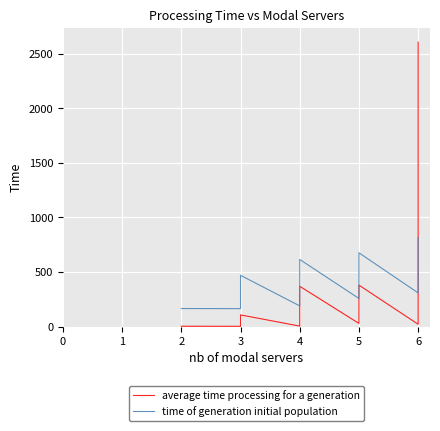

Reading left to right, list all the values displayed in this chart.

average time processing for a generation: 0=3.8	1=3.4	2=3.9	3=6.8	4=10.0	5=11.9	6=15.7	7=21.5	8=24.6	9=41.9	10=55.6	11=107.8	12=5.2	13=9.8	14=12.9	15=15.5	16=26.5	17=26.6	18=27.1	19=35.5	20=42.4	21=97.7	22=117.7	23=238.2	24=369.6	25=29.6	26=119.9	27=222.9	28=254.4	29=365.4	30=380.2	31=21.9	32=40.0	33=56.2	34=93.5	35=855.4	36=1233.3	37=2604.1
time of generation initial population: 0=166.0	1=165.0	2=170.0	3=181.0	4=191.0	5=224.0	6=241.0	7=245.0	8=312.0	9=323.0	10=325.0	11=470.0	12=190.0	13=194.0	14=212.0	15=215.0	16=223.0	17=262.0	18=264.0	19=274.0	20=280.0	21=314.0	22=345.0	23=477.0	24=615.0	25=258.0	26=281.0	27=306.0	28=352.0	29=599.0	30=676.0	31=309.0	32=343.0	33=354.0	34=522.0	35=589.0	36=655.0	37=817.0